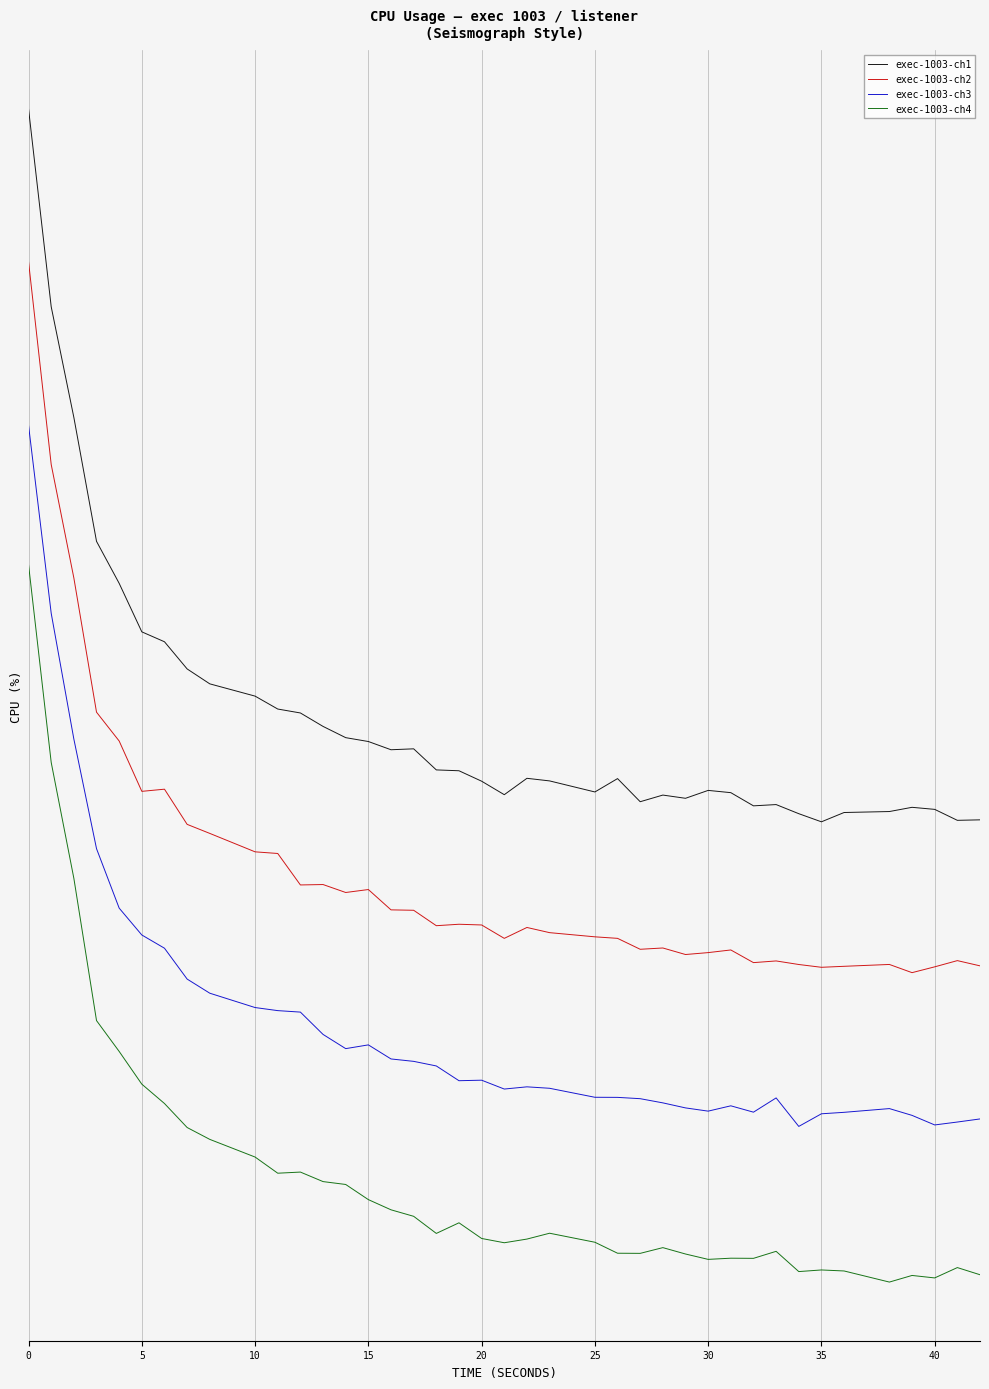

What is the greatest value displayed?

32.2